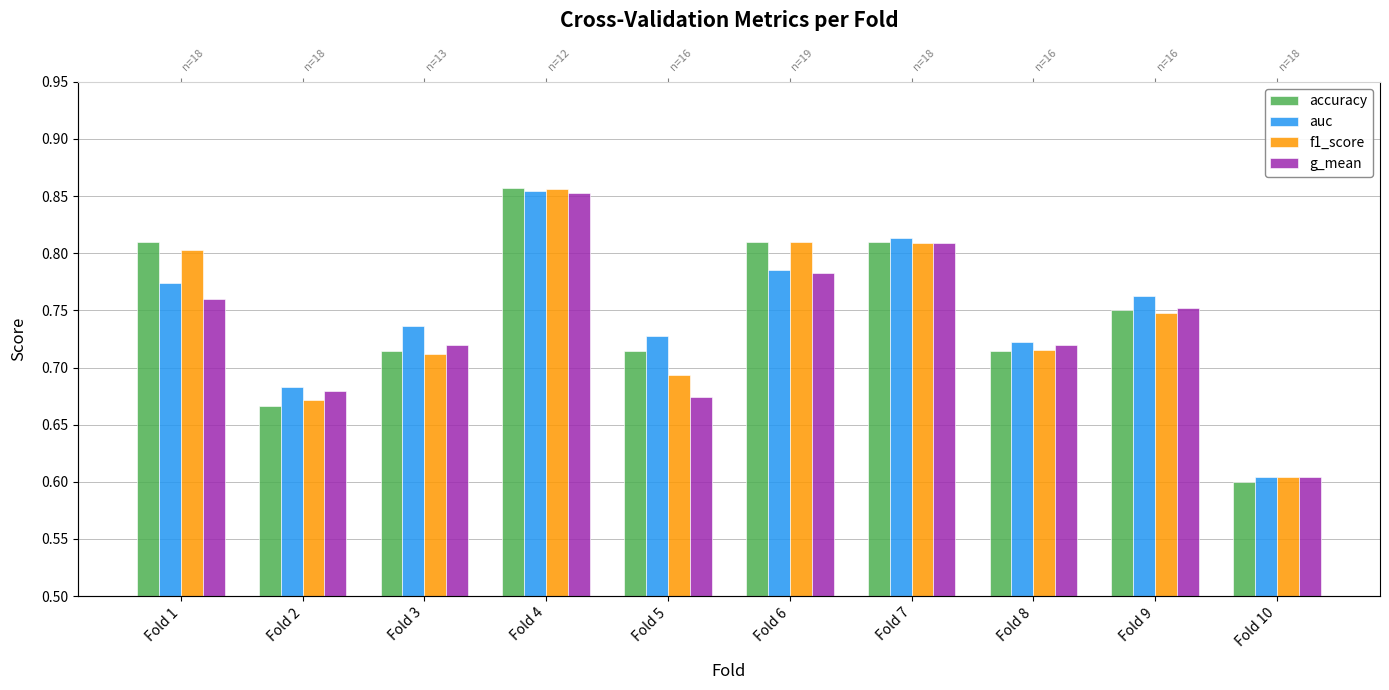

At Fold 8, list the series in order from largest to smallest.

auc, g_mean, f1_score, accuracy